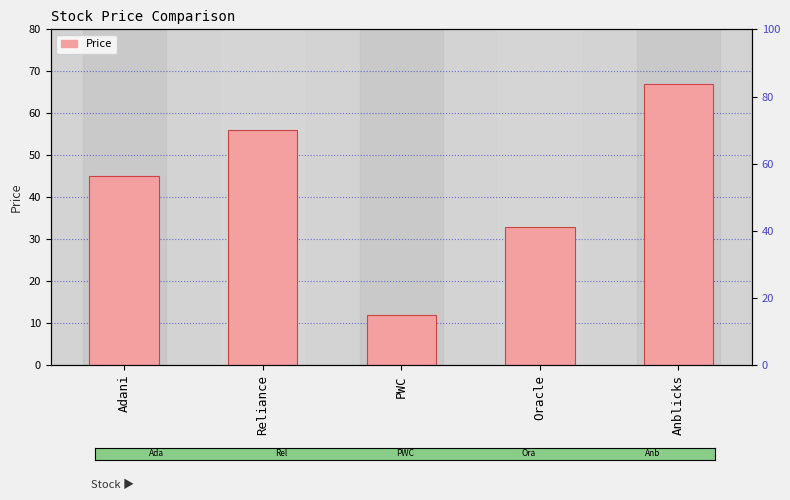

Between Adani and Anblicks, which is larger?

Anblicks